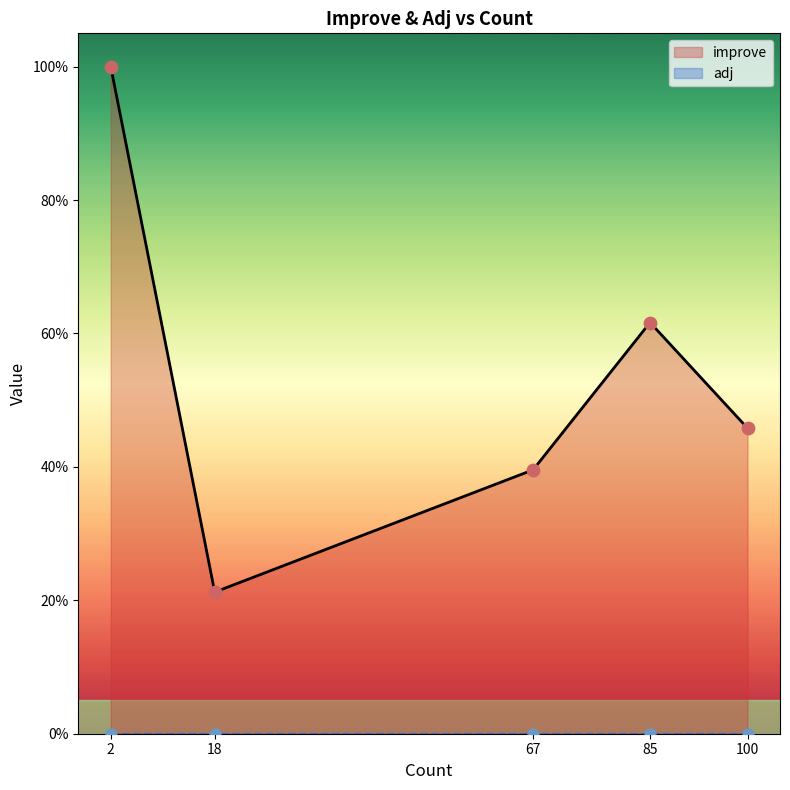

What are all the series names shown in the legend?

improve, adj